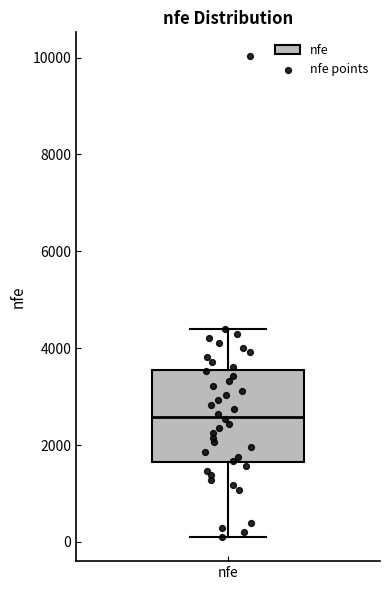

Read this box plot against the y-axis: the position of the median line, the range covered by the box, and the ends of both whiskers. The values are not printed on the chart, so give them approximately, as read against the axis.

median 2600, box 1600 to 3600, whiskers 200 to 4400